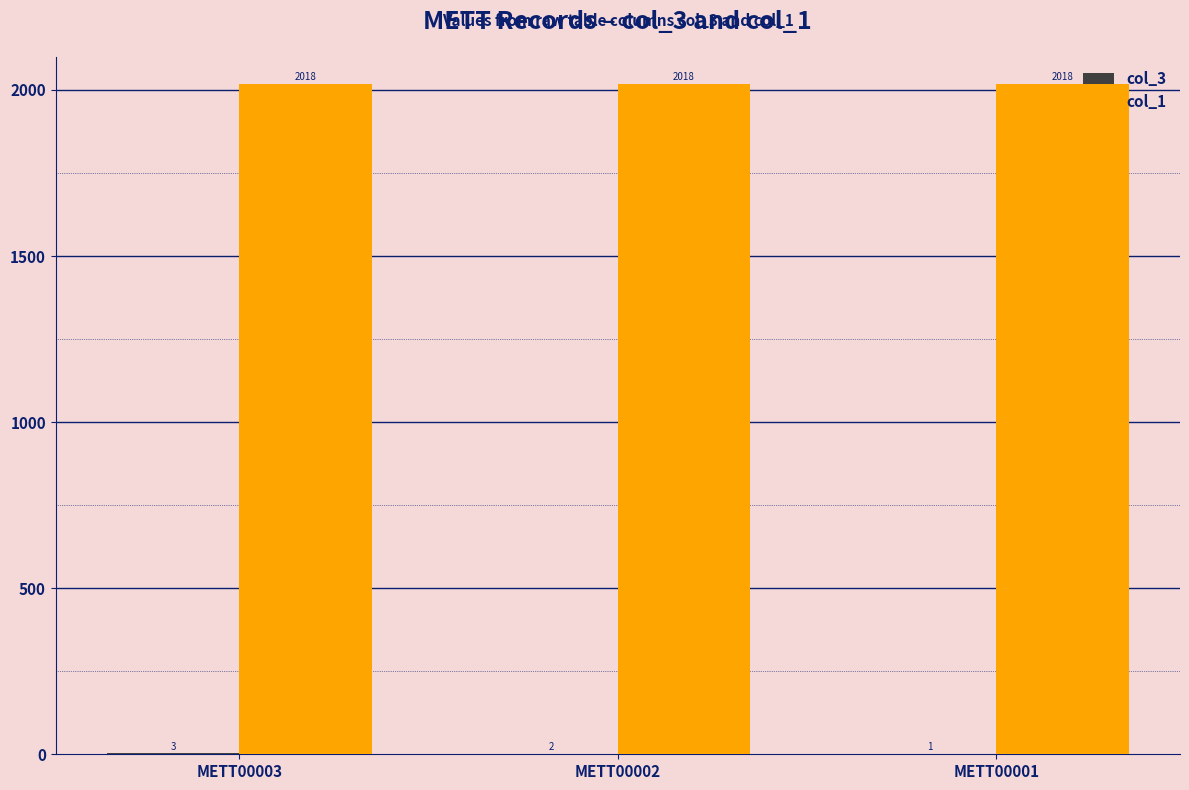

At which category is the sum across all series the highest?

METT00003